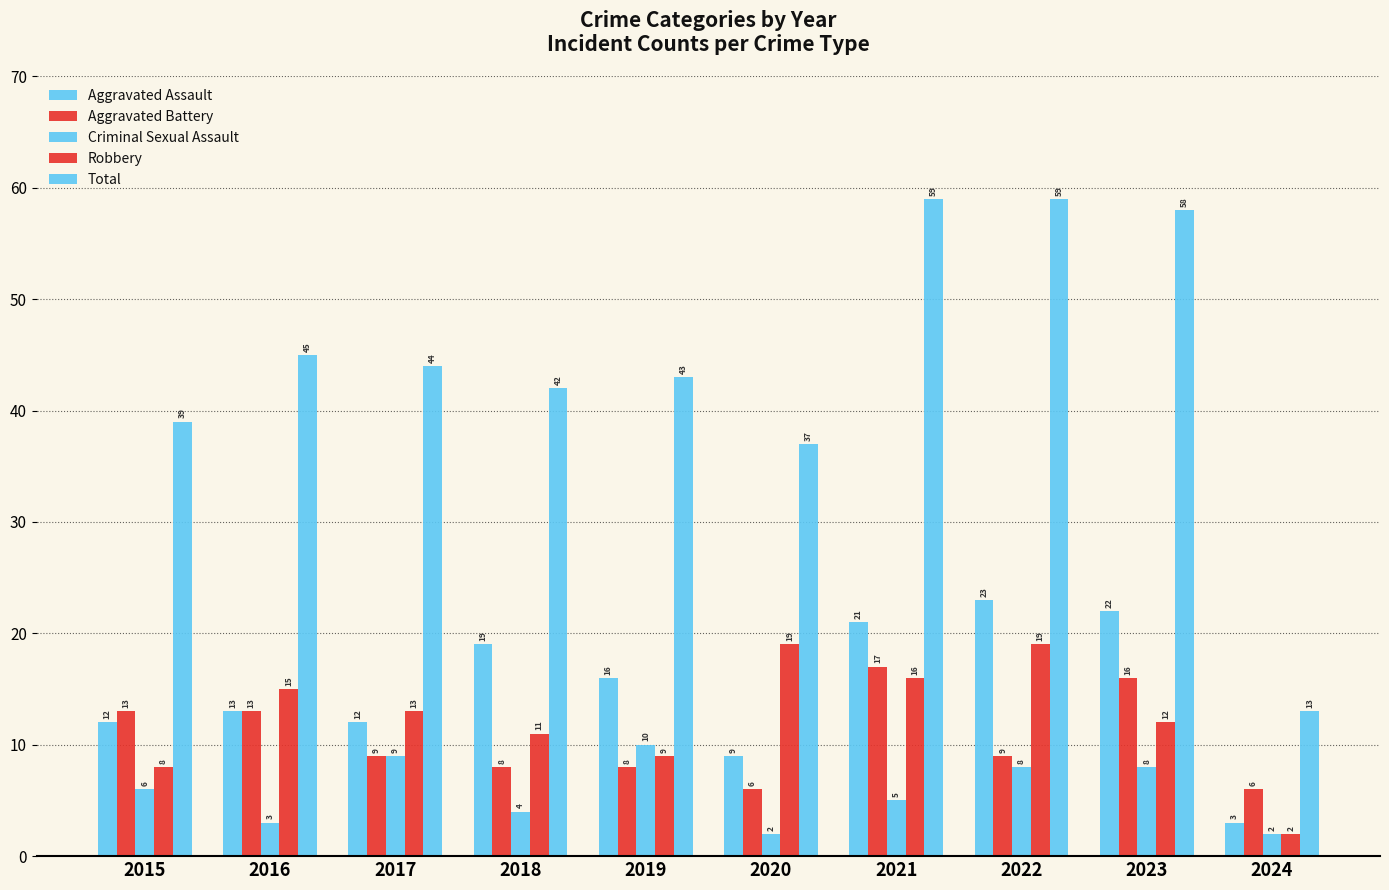

Count the number of data series in this chart.

5